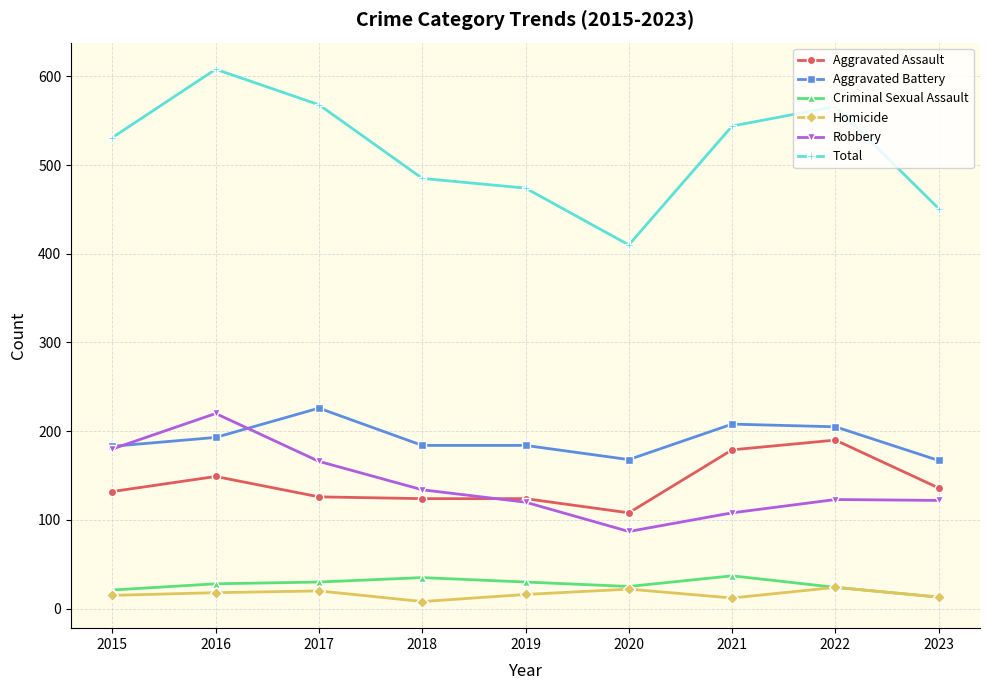

Read the Criminal Sexual Assault value at 2015.

21